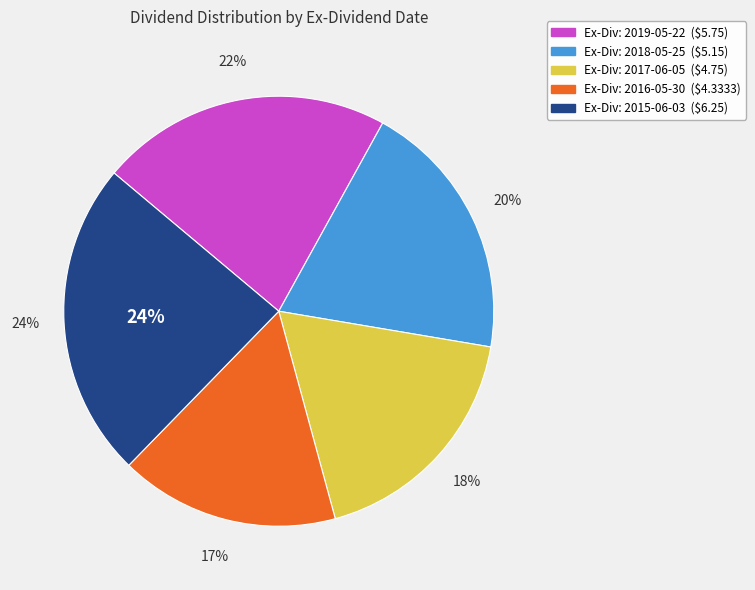

Does 2015-06-03 account for over 50% of the chart?

No